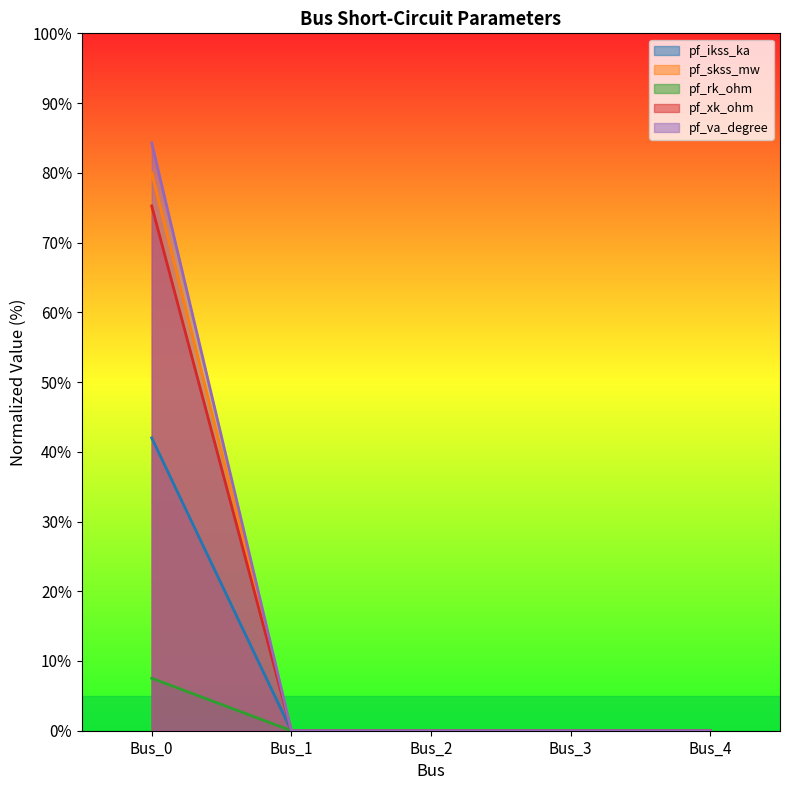

Reading right to left, list all the values displayed in this chart.

pf_ikss_ka: 0.0	0.0	0.0	0.0	42.0
pf_skss_mw: 0.0	0.0	0.0	0.0	80.0
pf_rk_ohm: 0.0	0.0	0.0	0.0	7.5
pf_xk_ohm: 0.0	0.0	0.0	0.0	75.2
pf_va_degree: 0.0	0.0	0.0	0.0	84.3